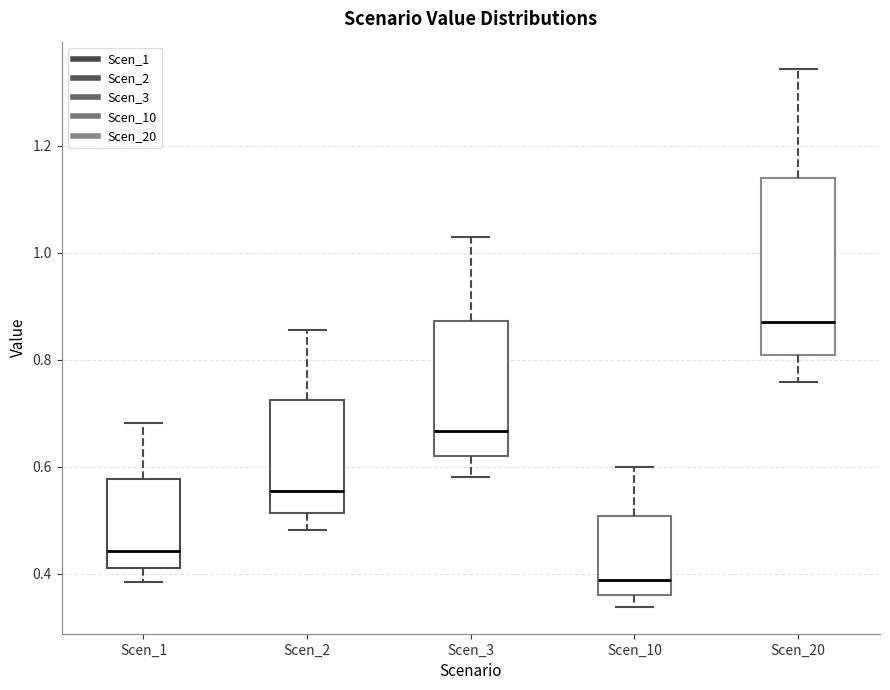

Reading left to right, transcribe this box plot: for each box, give where its median line is, the range the box spans, and where its two whiskers end, as read against the y-axis. The values are not printed on the chart, so give them approximately, as read against the axis.

Scen_1: median 0.44, box 0.40 to 0.58, whiskers 0.38 to 0.68
Scen_2: median 0.56, box 0.52 to 0.72, whiskers 0.48 to 0.86
Scen_3: median 0.66, box 0.62 to 0.88, whiskers 0.58 to 1.02
Scen_10: median 0.38, box 0.36 to 0.50, whiskers 0.34 to 0.60
Scen_20: median 0.88, box 0.80 to 1.14, whiskers 0.76 to 1.34